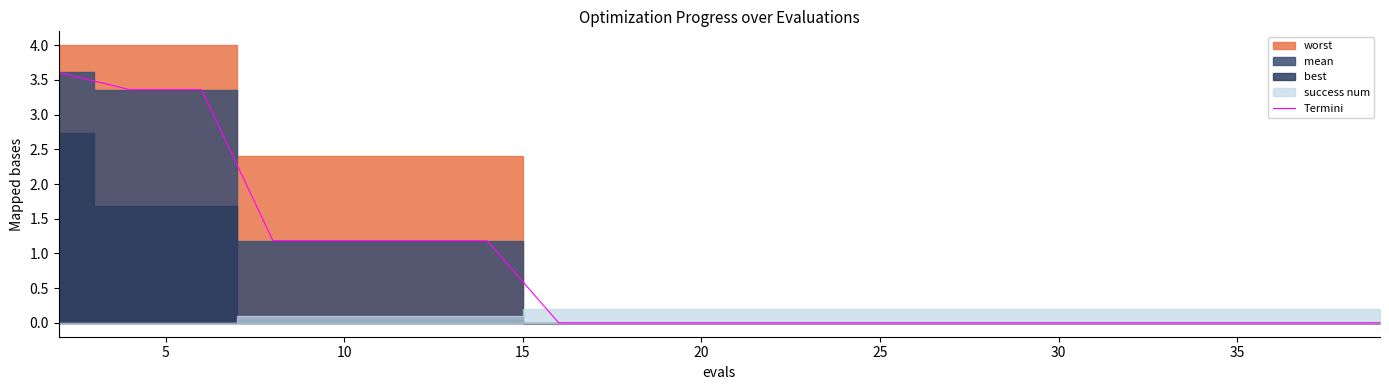

The value at 35 is 0.0. True or false?

True